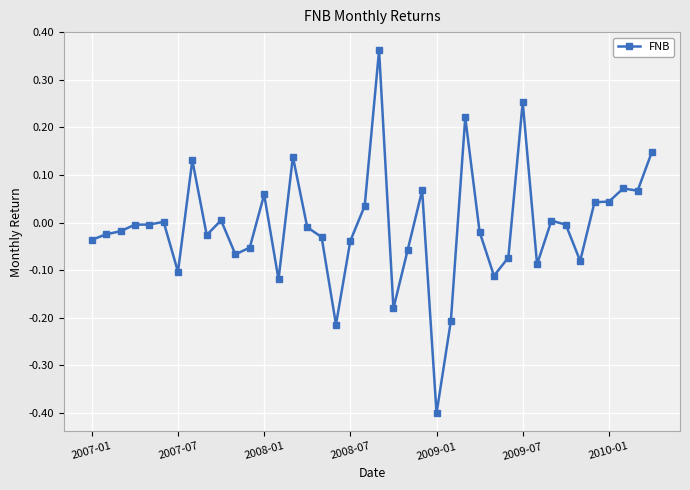

How many lines are shown in the chart?

1